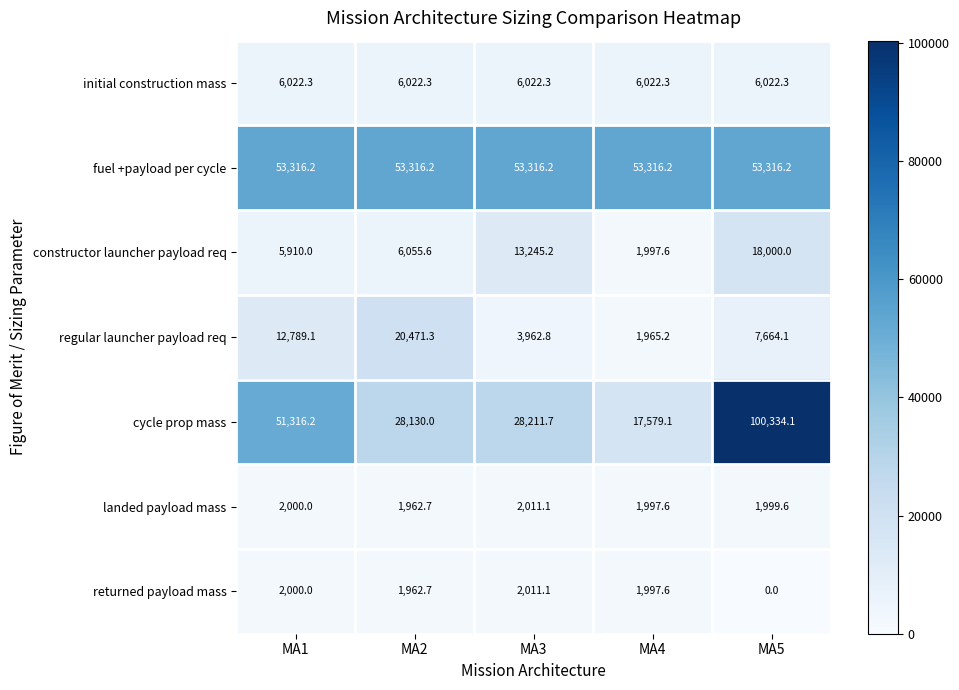

At which label does returned payload mass first exceed 1997?

MA1